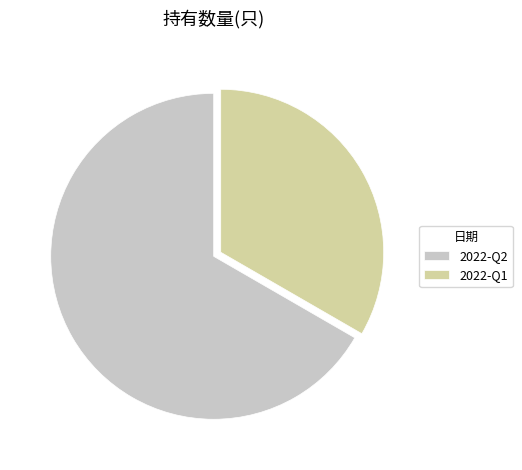

Between 2022-Q1 and 2022-Q2, which is larger?

2022-Q2